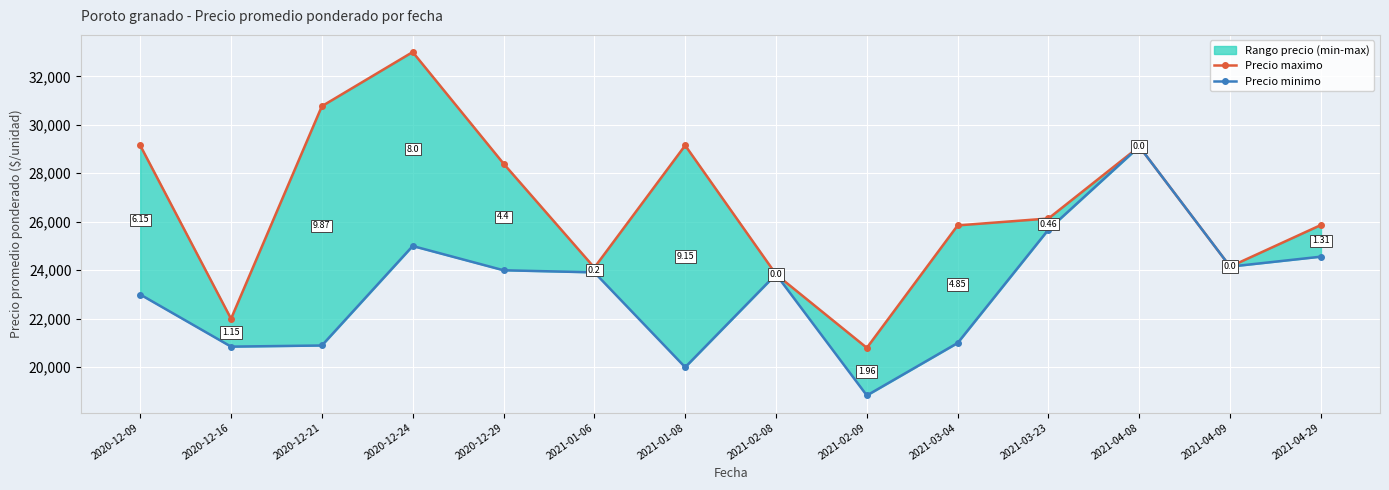

True or false: Precio maximo and Precio minimo cross at least once.

False